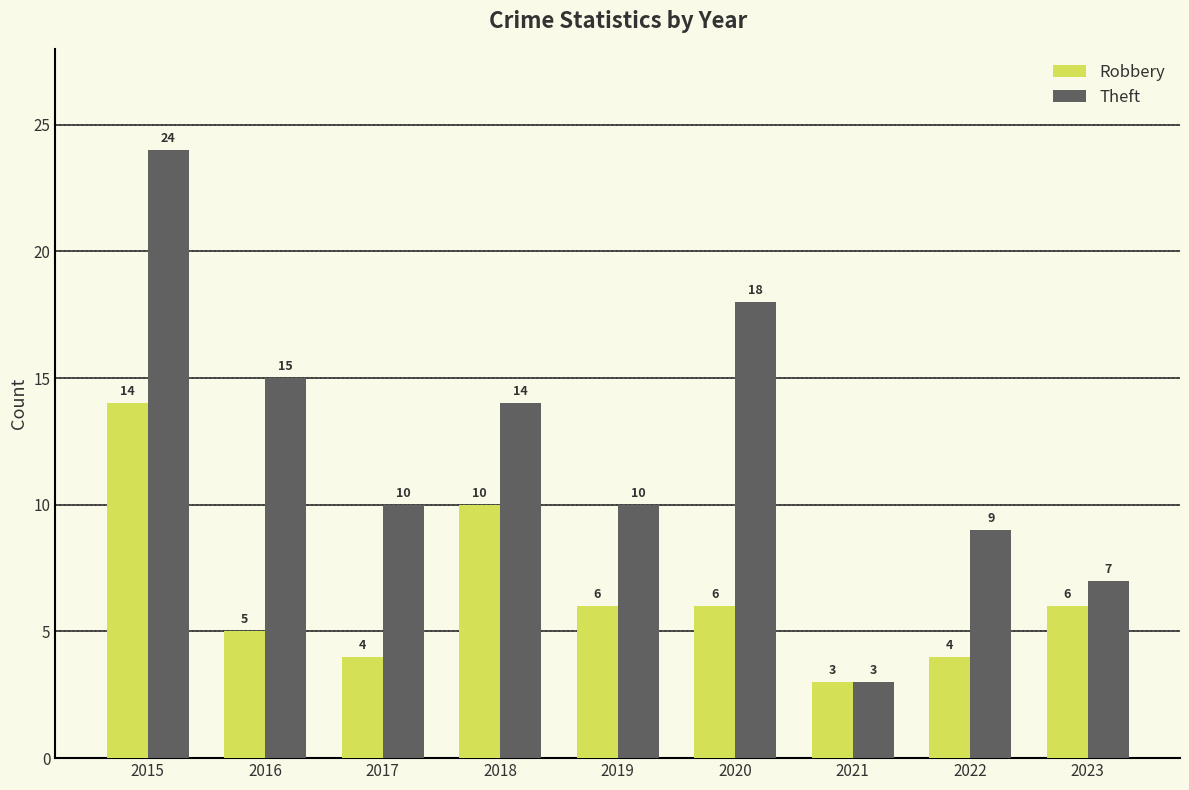

Rank the series at 2015 from lowest to highest value.

Robbery, Theft